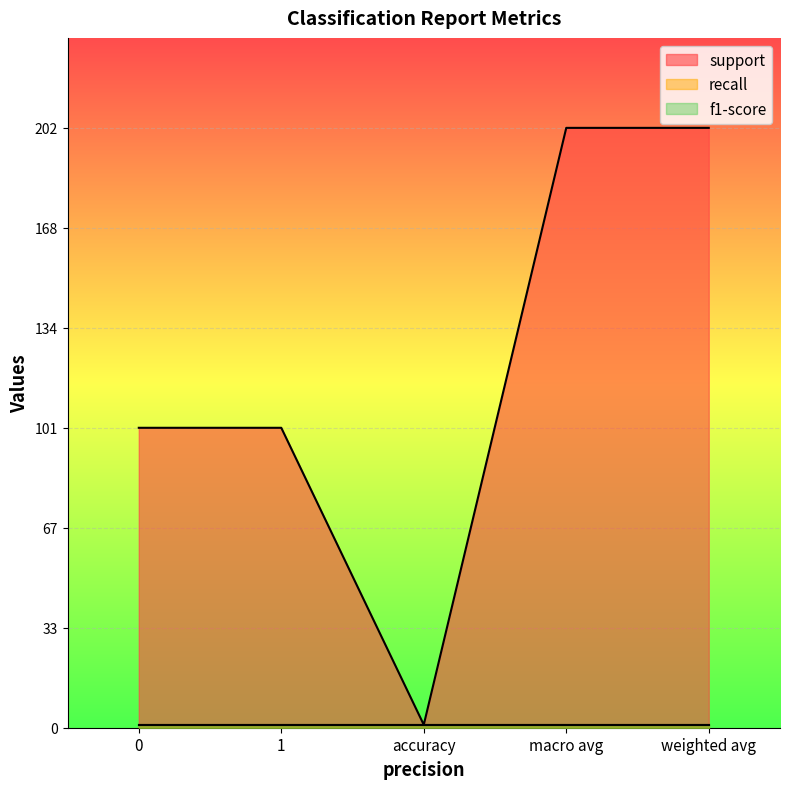

The f1-score series shows 1 at weighted avg. True or false?

True